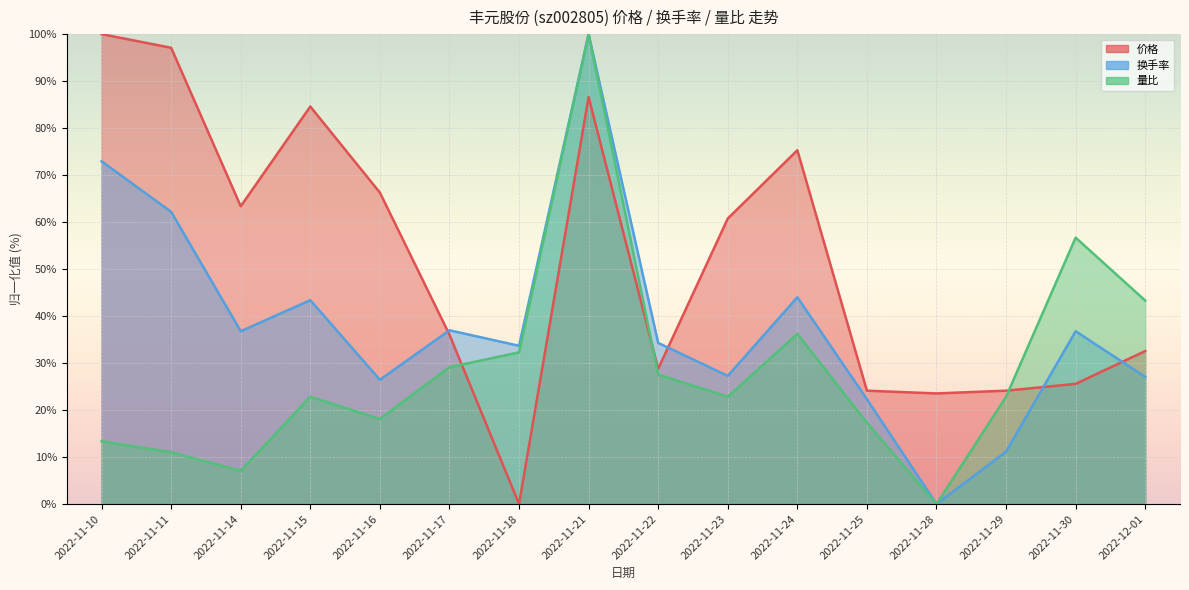

At which label is 量比 closest to 50?

2022-11-30